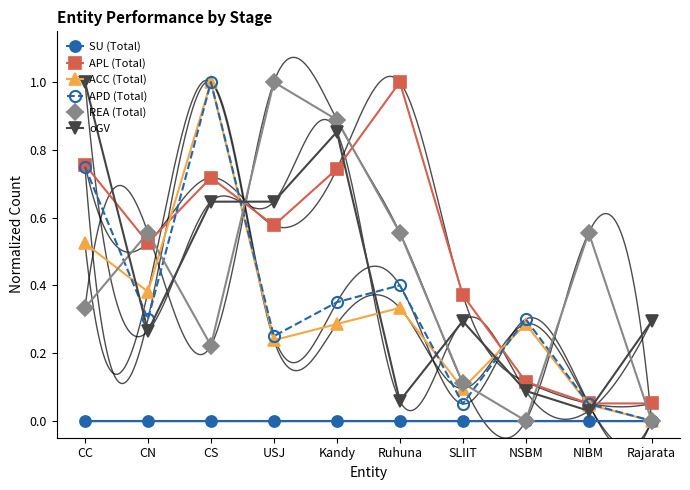

What is the difference between the APD (Total) values at CC and Kandy?

0.4